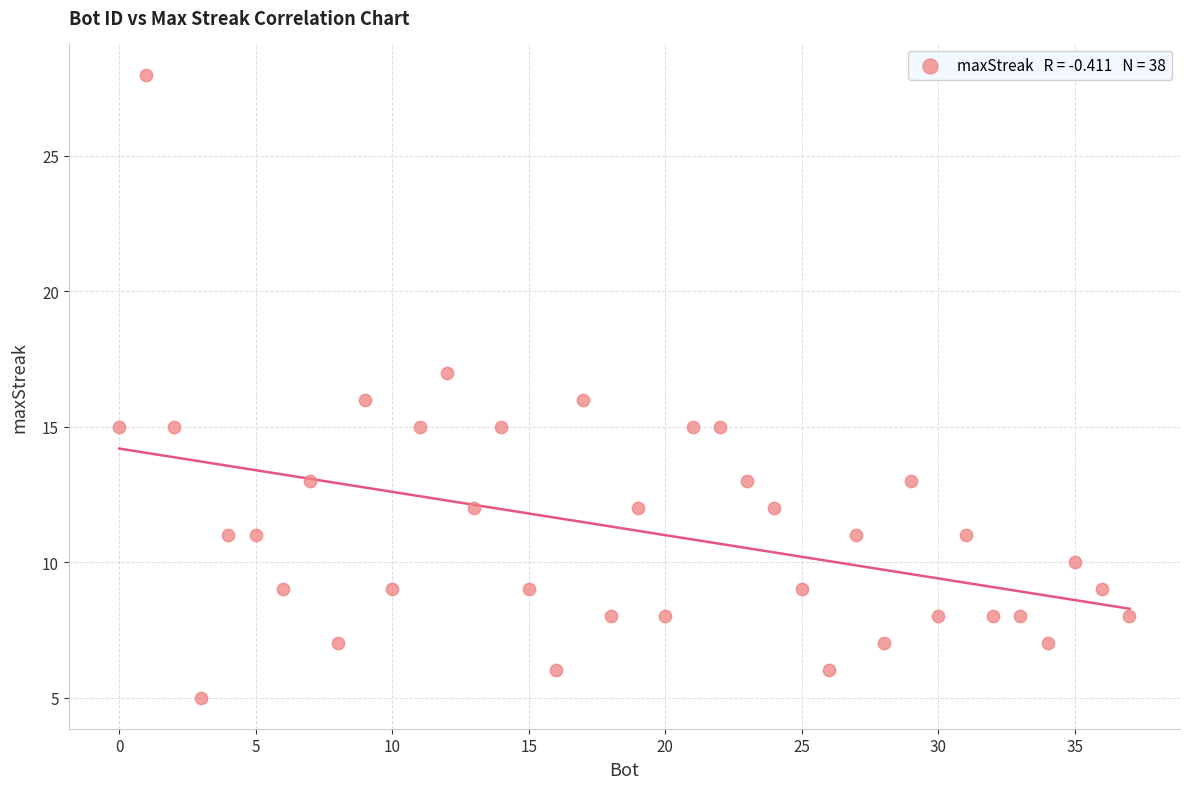

What is the range of X values (max minus min)?

37